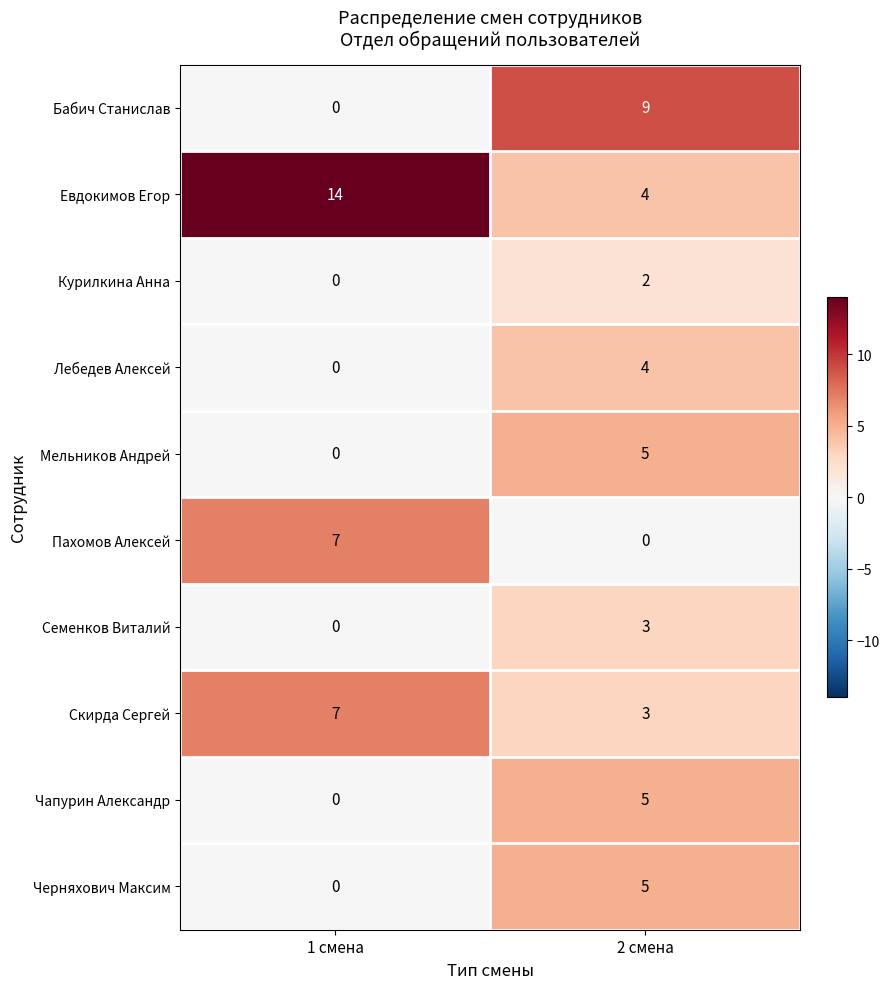

Is it true that Бабич Станислав equals 0 at 1 смена?

True